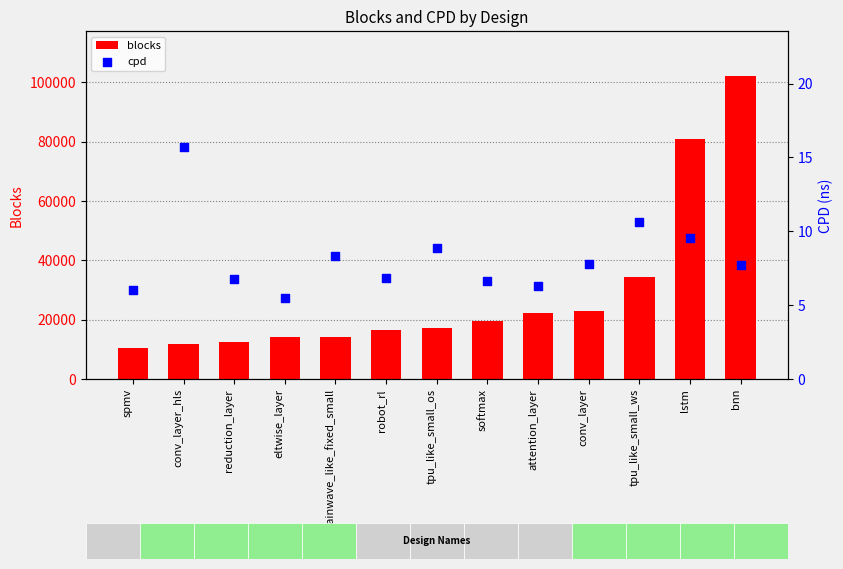

Which series contains the highest Y value?

blocks